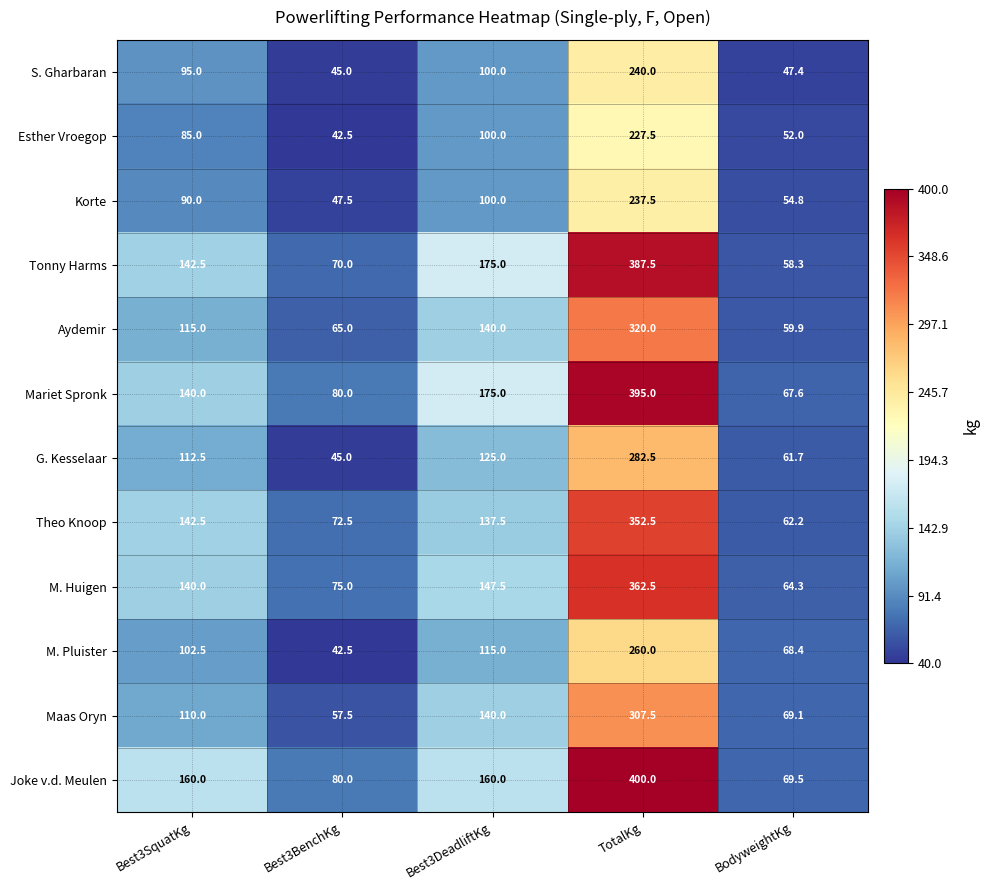

What is the difference between the second highest and minimum values in the Korte series?

52.5